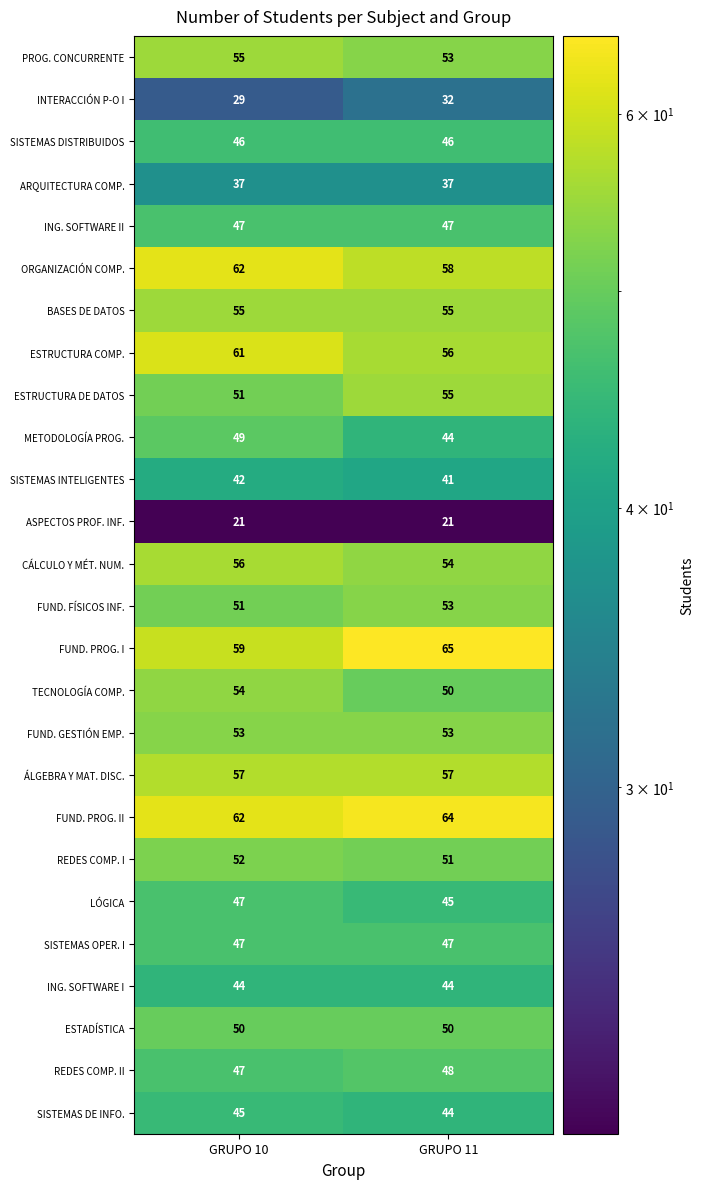

Is it true that REDES COMP. II equals 62 at GRUPO 10?

False